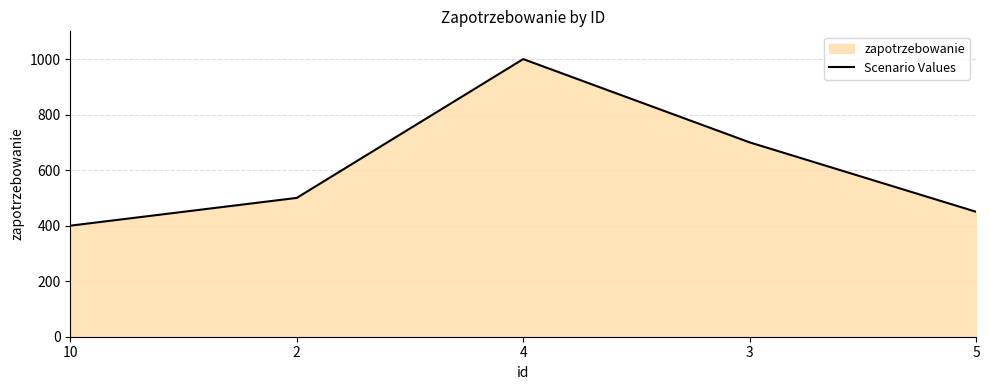

How many points are higher than both their immediate neighbors (excluding endpoints)?

1